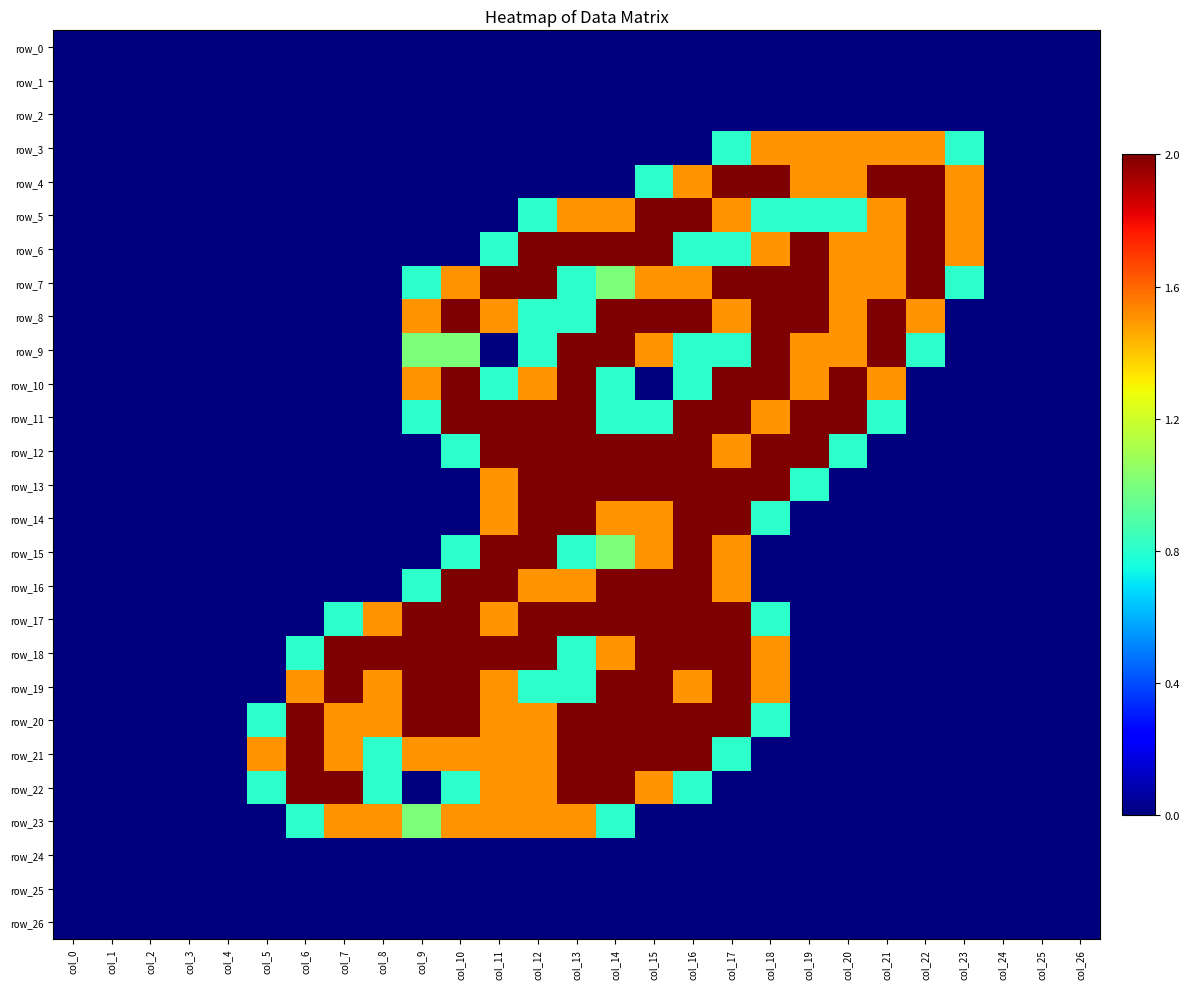

At which label is row_26 closest to 0?

col_0